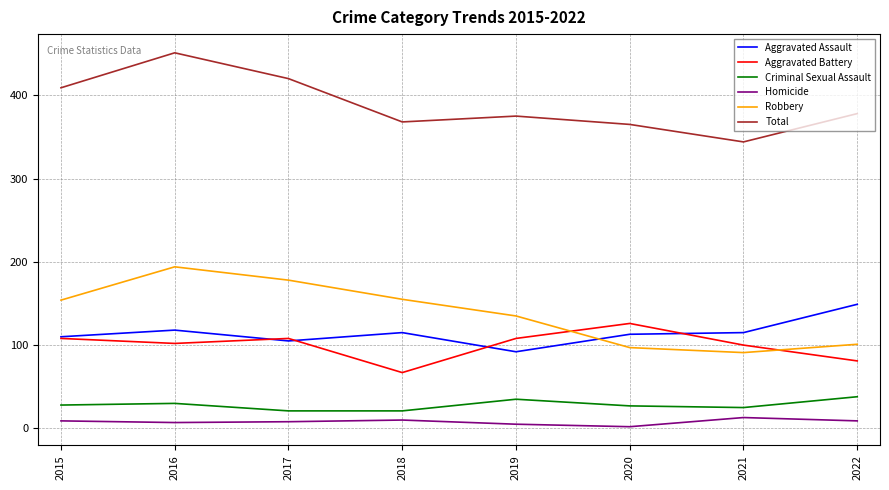

True or false: Aggravated Assault and Aggravated Battery intersect in this chart.

True